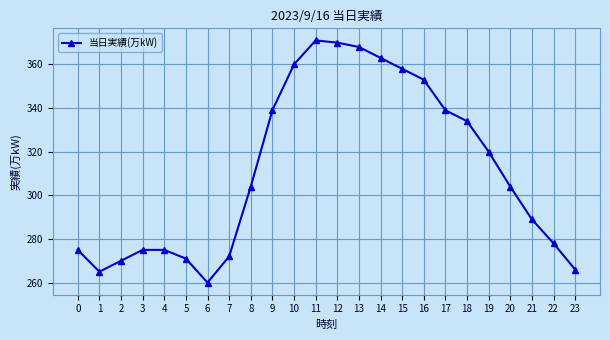

True or false: the data shows 441 at 8.

False